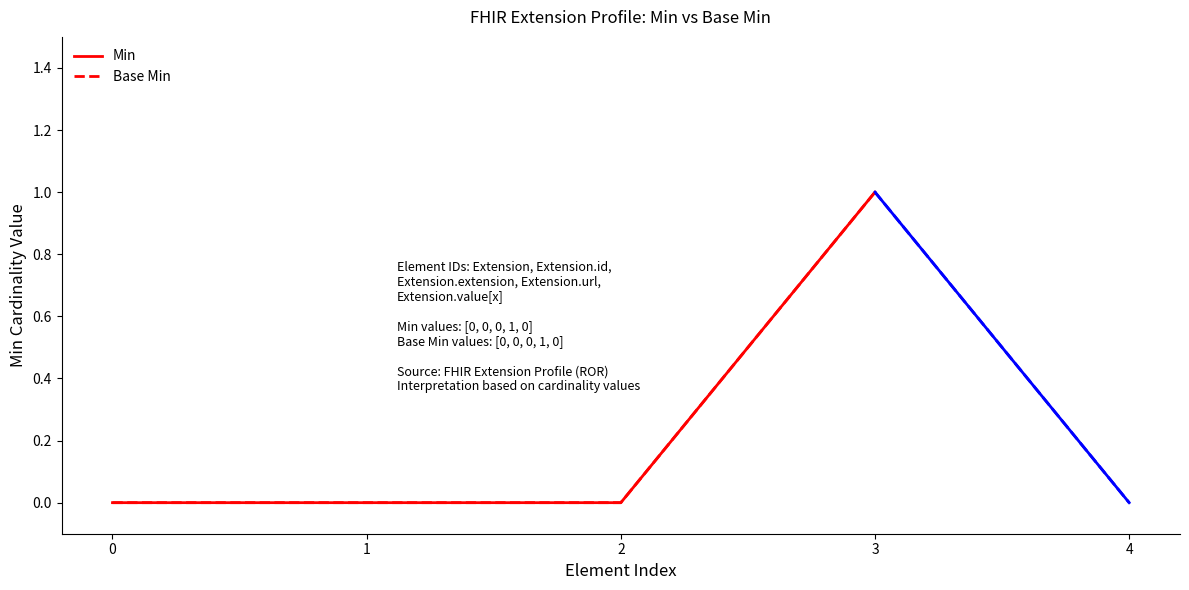

Does the chart display data point markers on the line(s)?

No